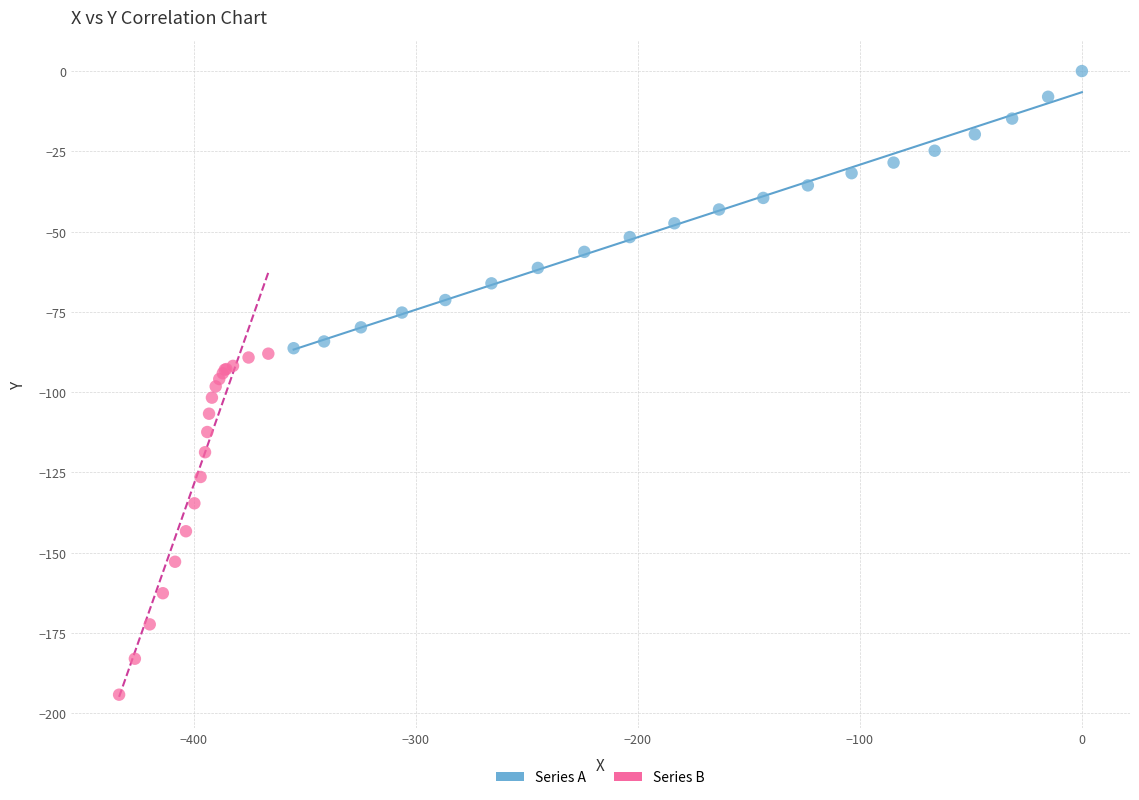

Which series reaches the minimum Y coordinate?

Series B